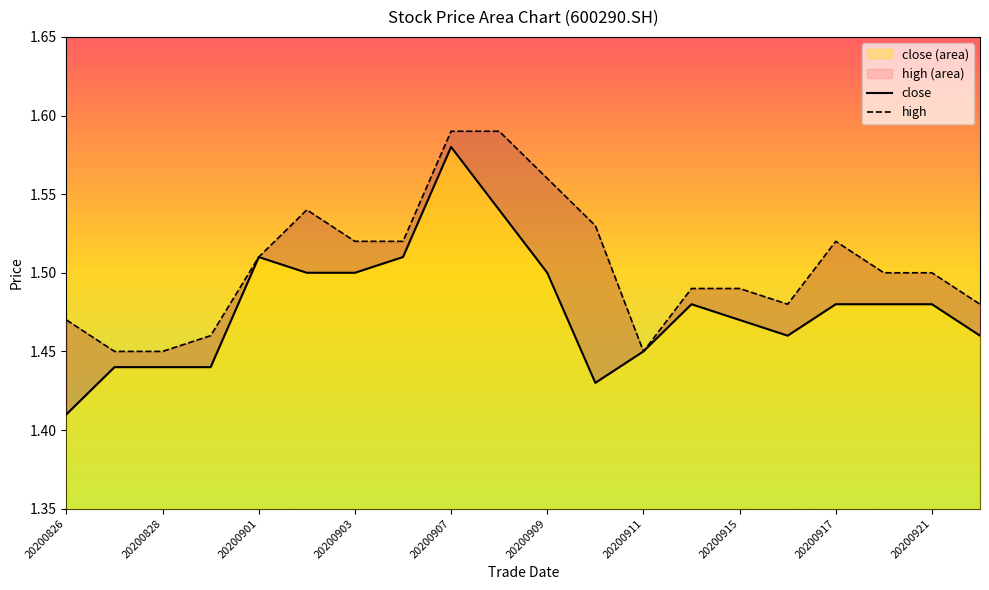

Rank the categories by high value from lowest to highest.

20200827, 20200828, 20200911, 20200831, 20200826, 20200916, 20200922, 20200914, 20200915, 20200918, 20200921, 20200901, 20200903, 20200904, 20200917, 20200910, 20200902, 20200909, 20200907, 20200908